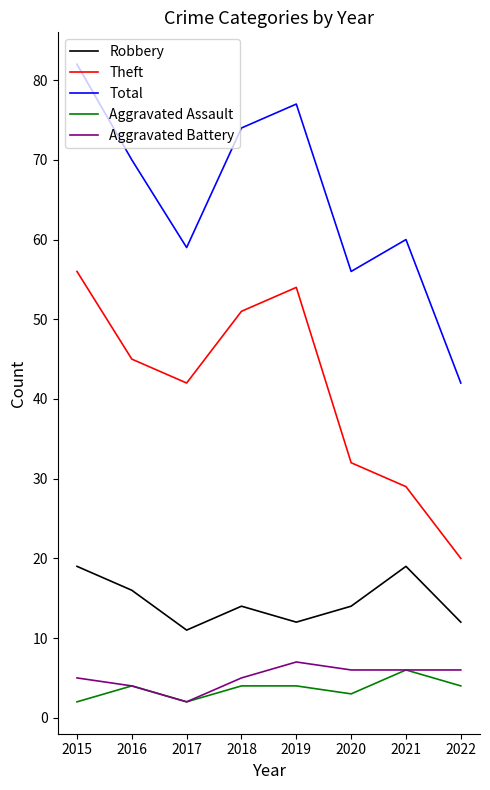

Which category has the highest value in the Aggravated Assault series?

2021